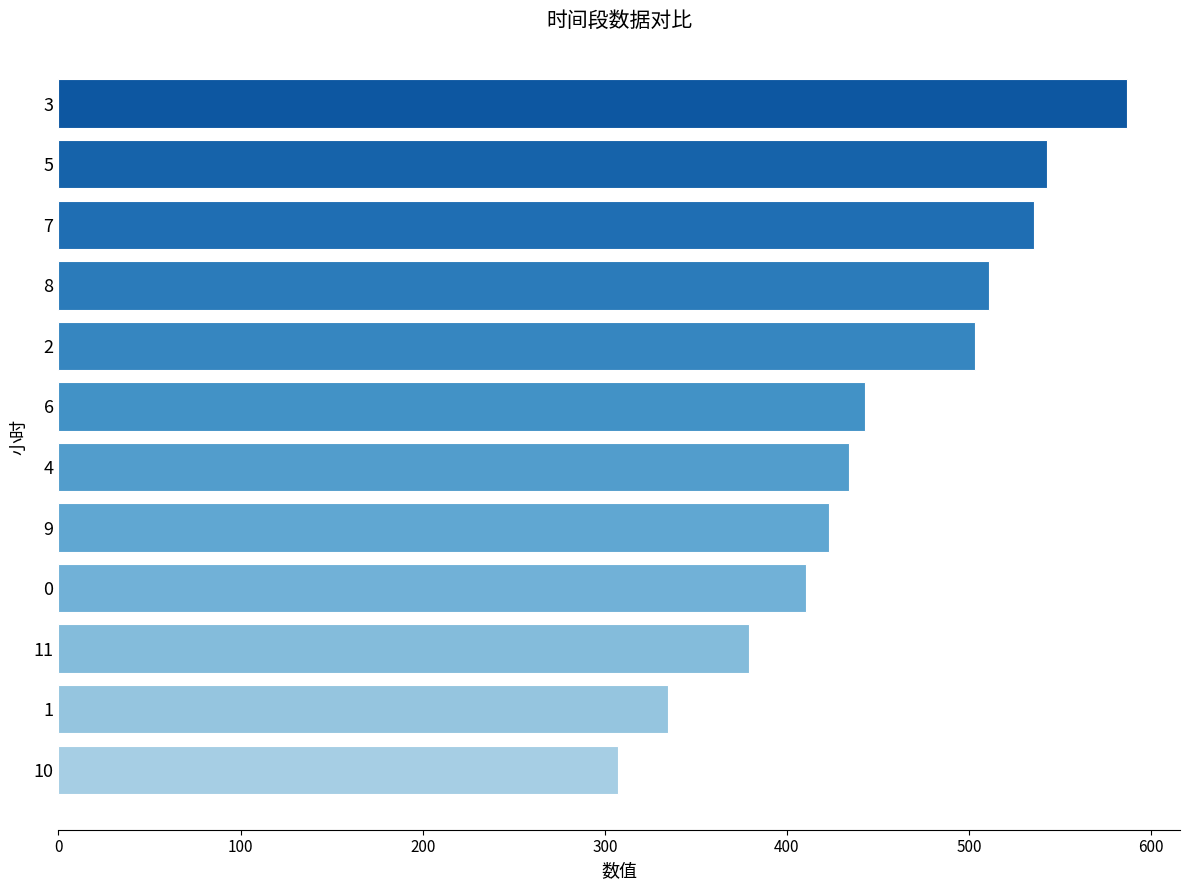

What is the maximum value shown in the chart?

586.5